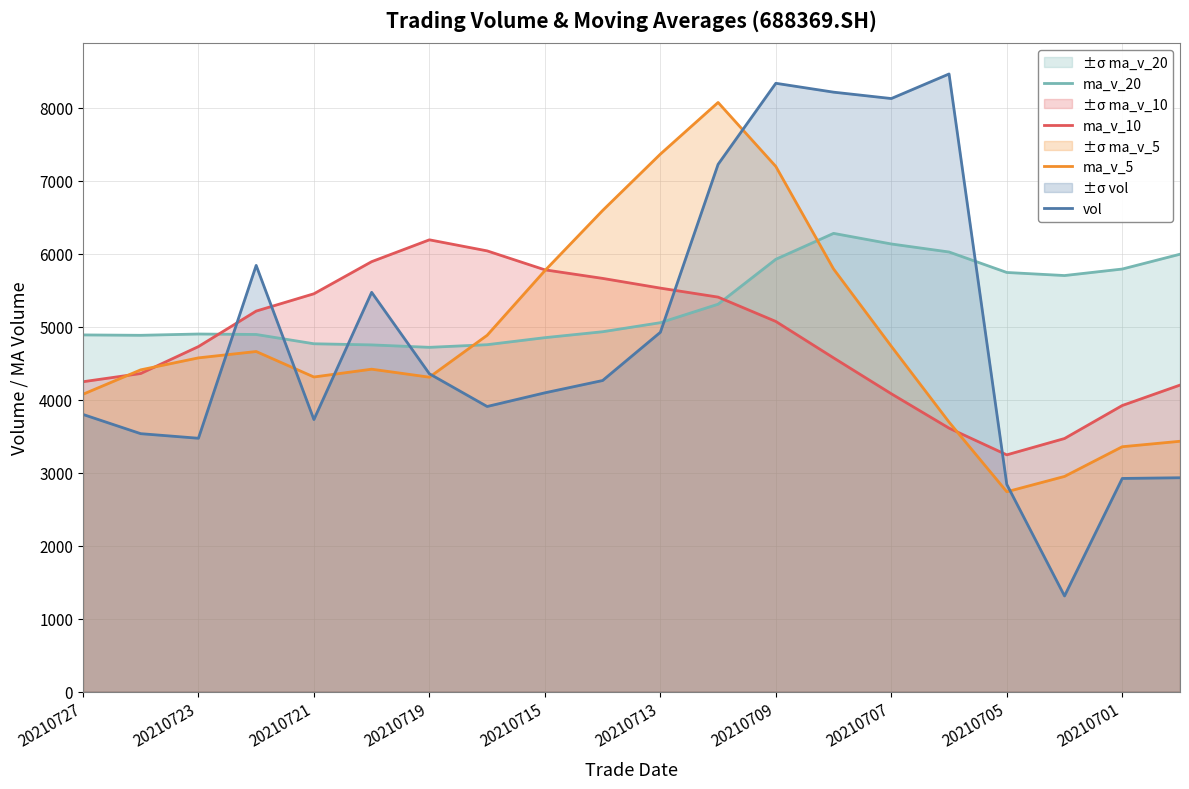

Count the number of categories in the chart.

20